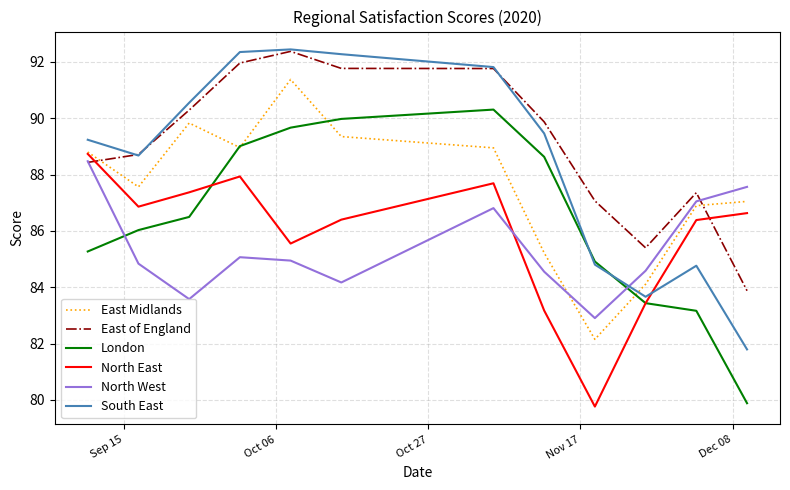

What is the highest value of the London series?

90.3